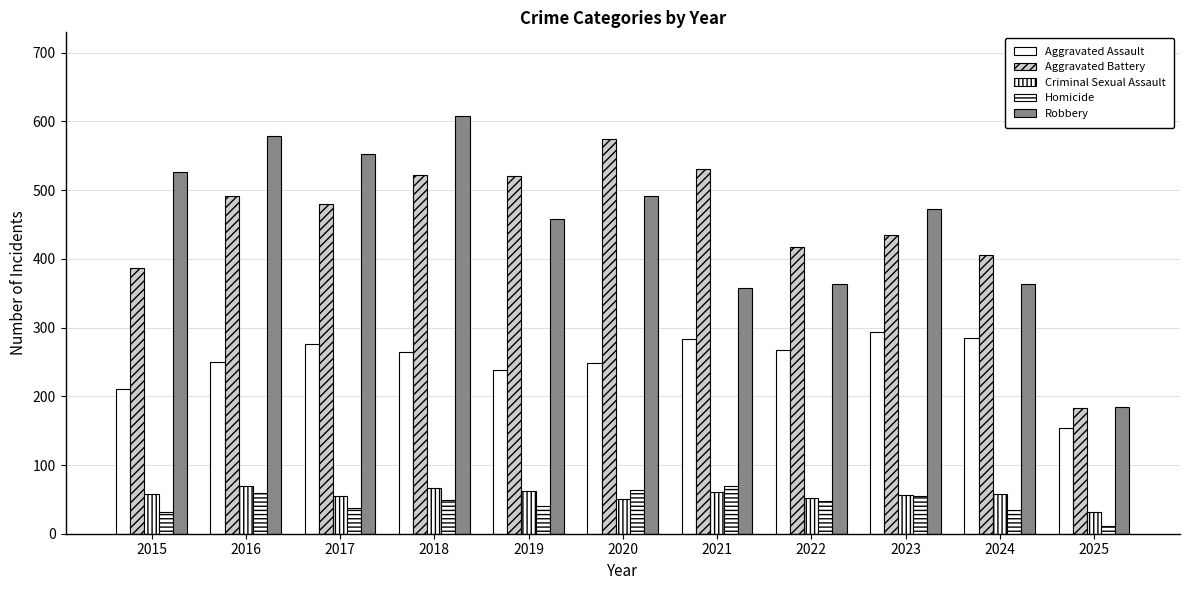

Reading left to right, extract all data points from this chart.

Aggravated Assault: 210	250	276	265	238	249	284	267	293	285	154
Aggravated Battery: 387	491	480	522	520	574	531	417	435	406	183
Criminal Sexual Assault: 58	69	55	66	62	50	61	52	57	58	32
Homicide: 32	59	37	49	40	63	69	47	55	34	11
Robbery: 527	579	553	608	458	491	357	364	473	363	184